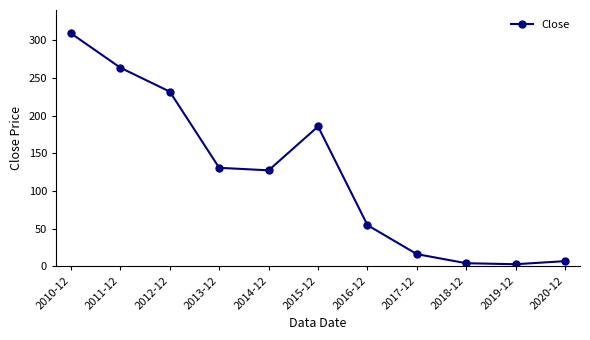

Does the chart display data point markers on the line(s)?

Yes